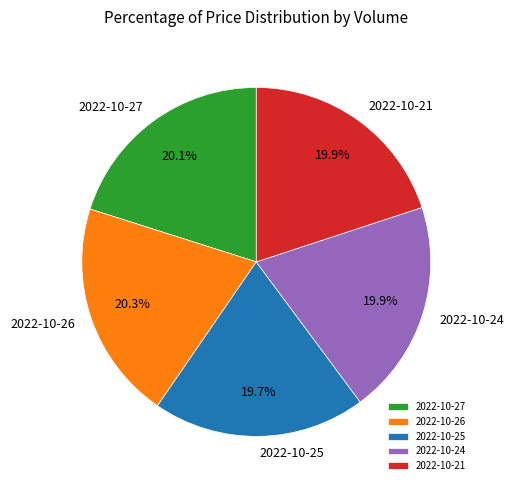

What is the ratio of the value at 2022-10-26 to the value at 2022-10-25?

1.0